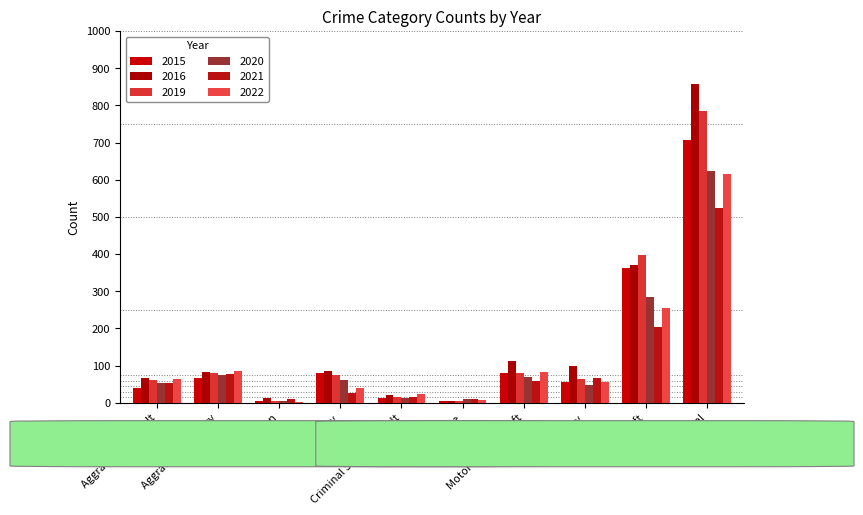

Reading left to right, list all the values displayed in this chart.

2015: 40	67	4	80	13	5	80	57	362	708
2016: 68	84	12	86	22	4	113	98	370	857
2019: 62	80	5	75	16	5	79	64	399	785
2020: 54	76	4	62	14	10	70	49	286	625
2021: 54	78	11	26	15	9	59	68	204	524
2022: 63	85	3	39	25	8	82	55	256	616